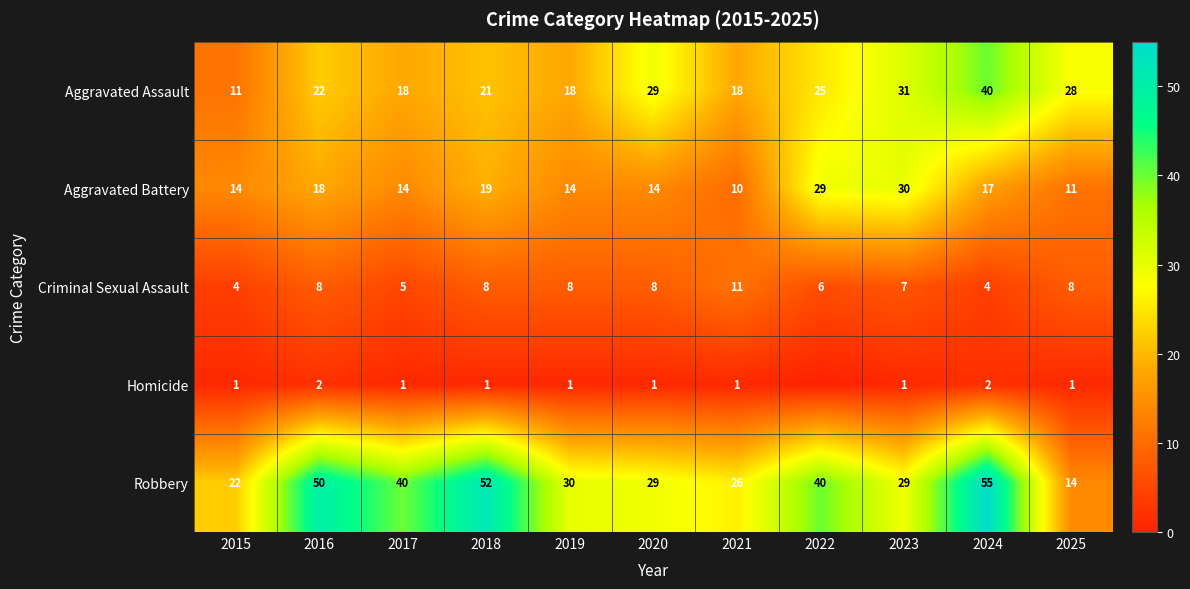

What is the approximate value of Homicide at 2015?

1